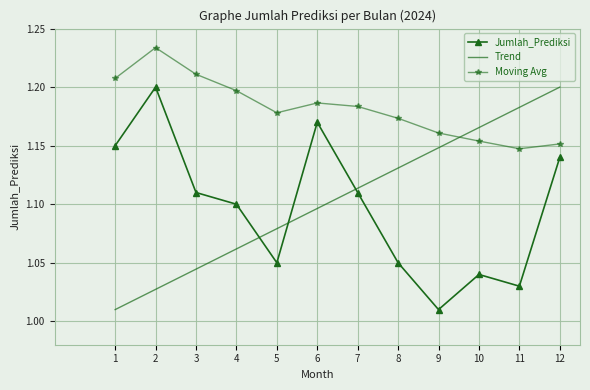

True or false: Moving Avg and Trend cross at least once.

True